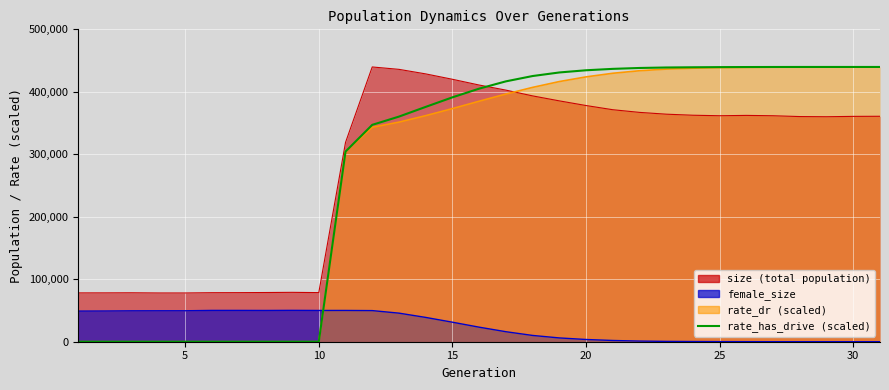

The chart shows a value of 184283.7 at 0. True or false?

False